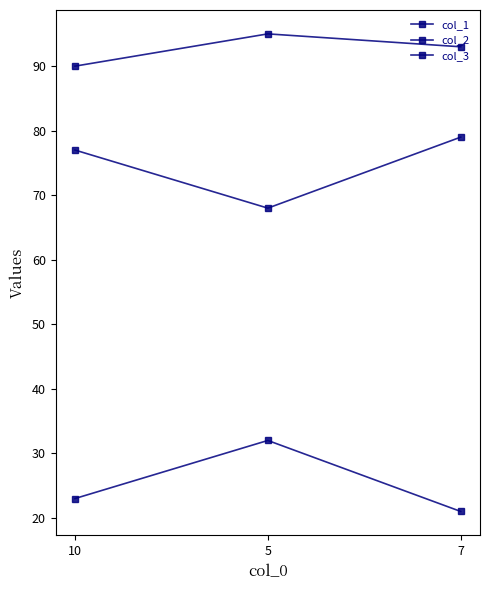

Rank the series by their average value, from highest to lowest.

col_1, col_2, col_3